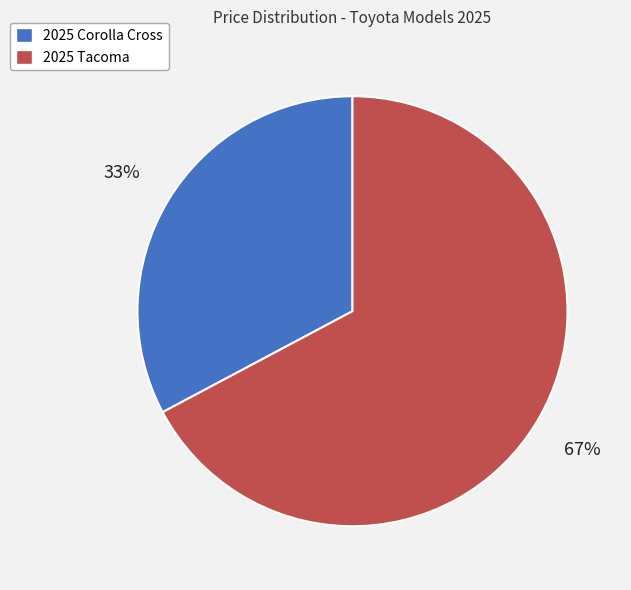

Is the sum of 2025 Tacoma and 2025 Corolla Cross greater than half?

Yes